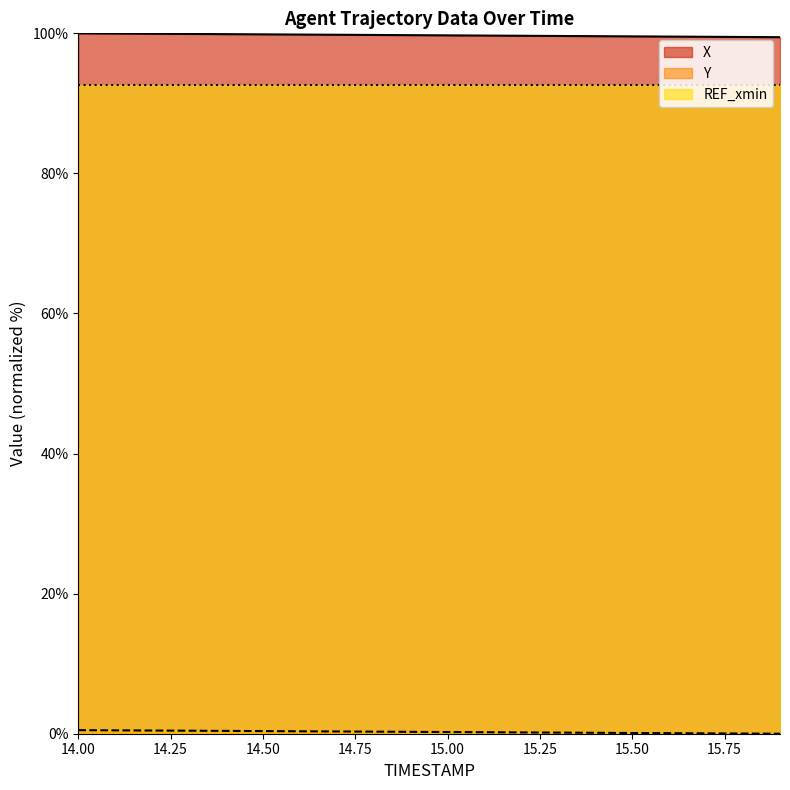

What is the maximum value shown in the chart?

100.0